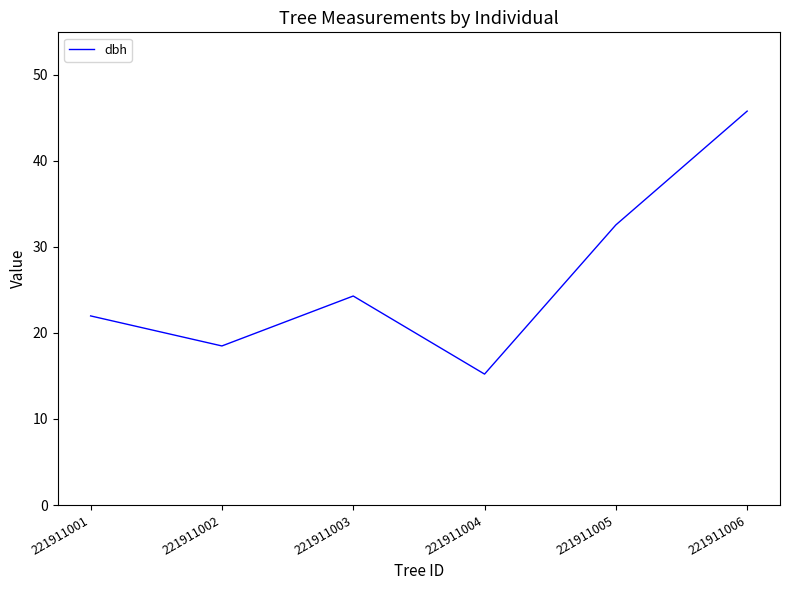

Reading right to left, what are all the values shown in this chart?

221911006=45.8	221911005=32.5	221911004=15.2	221911003=24.3	221911002=18.5	221911001=22.0